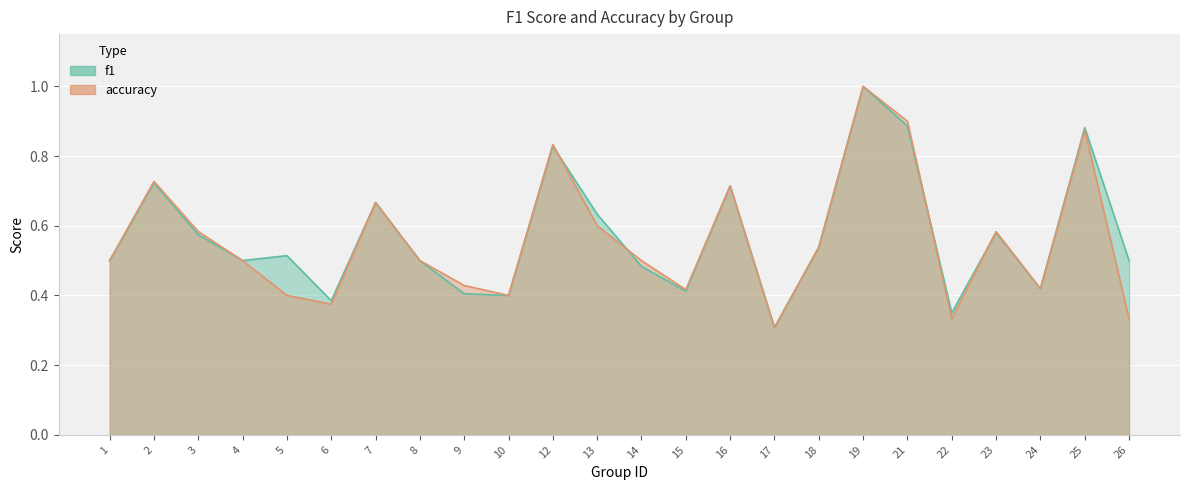

What is the value of the accuracy point at the 4th from the left?

0.5